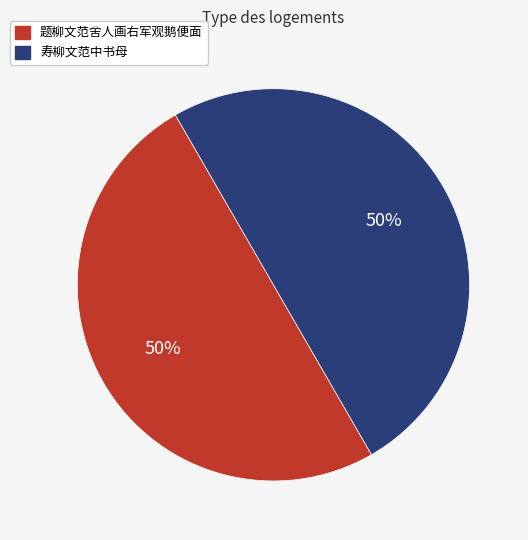

Is the sum of 寿柳文范中书母 and 题柳文范舍人画右军观鹅便面 greater than half?

Yes